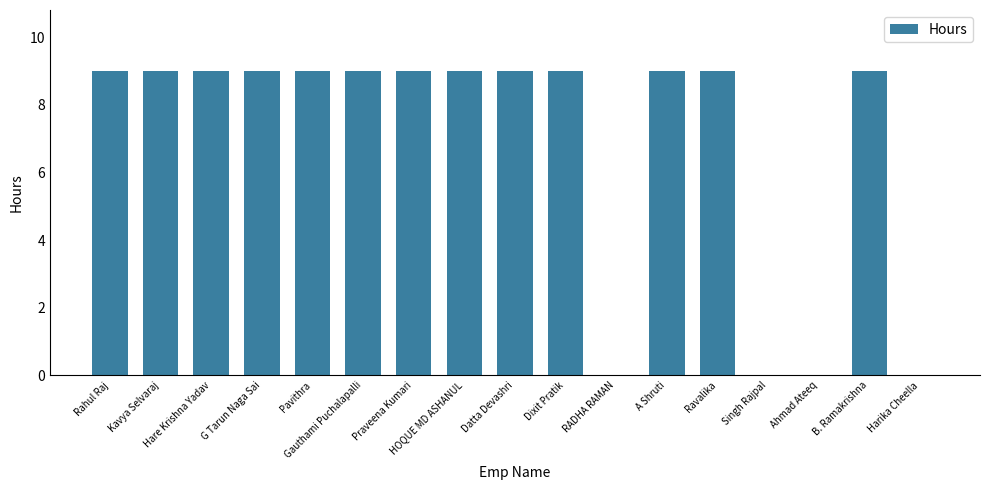

What is the change in value from RADHA RAMAN to B. Ramakrishna?

+9